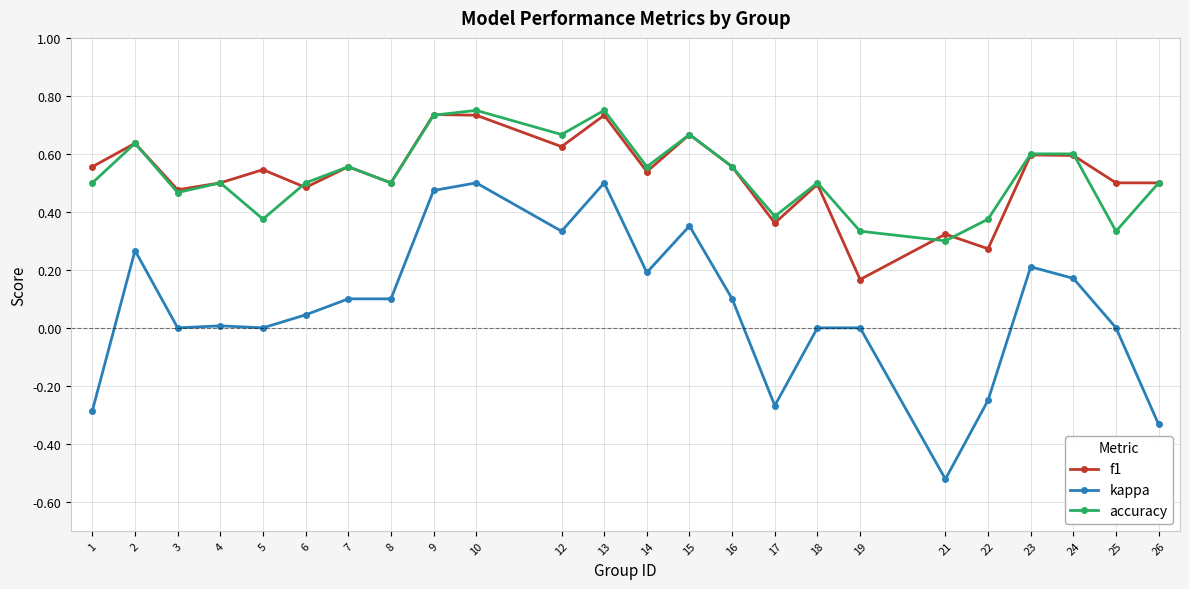

Which series changed the most between 22 and 23?

kappa